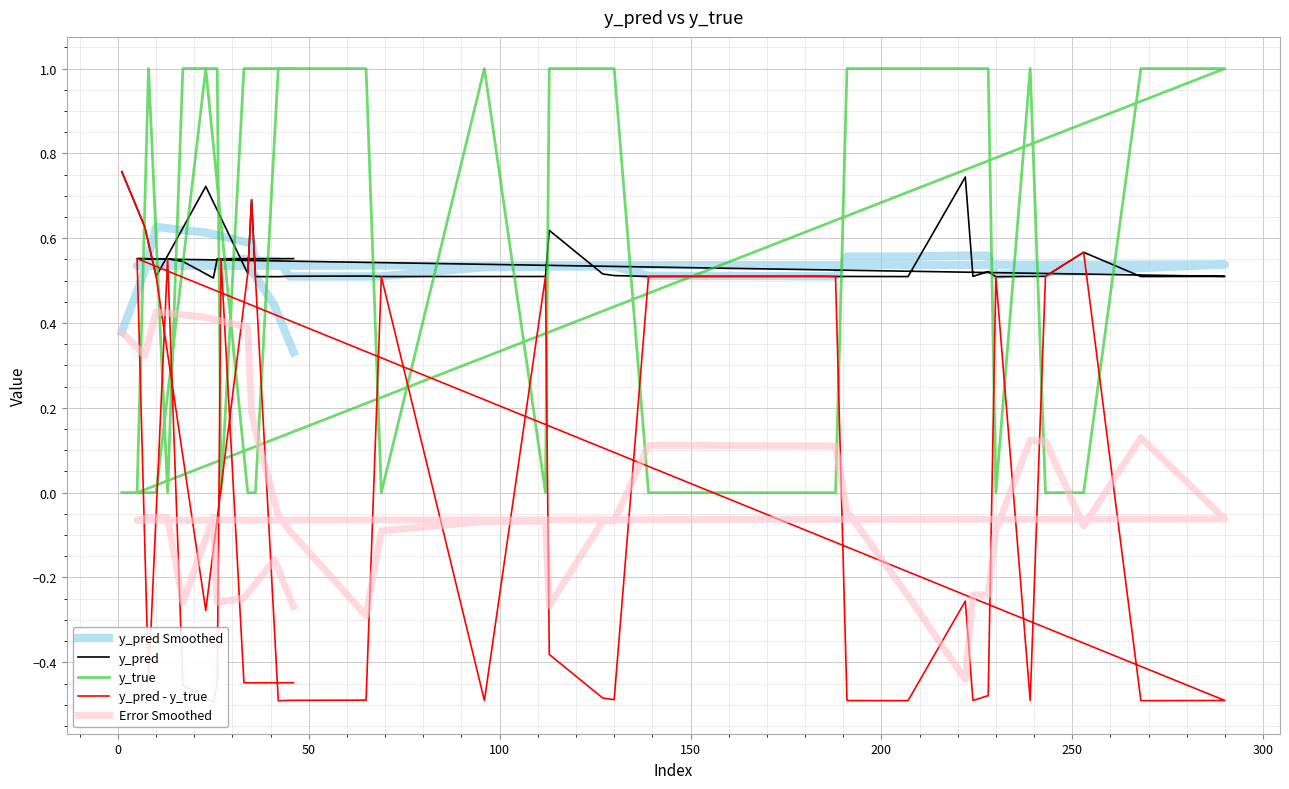

What is the smallest value displayed?

-0.5